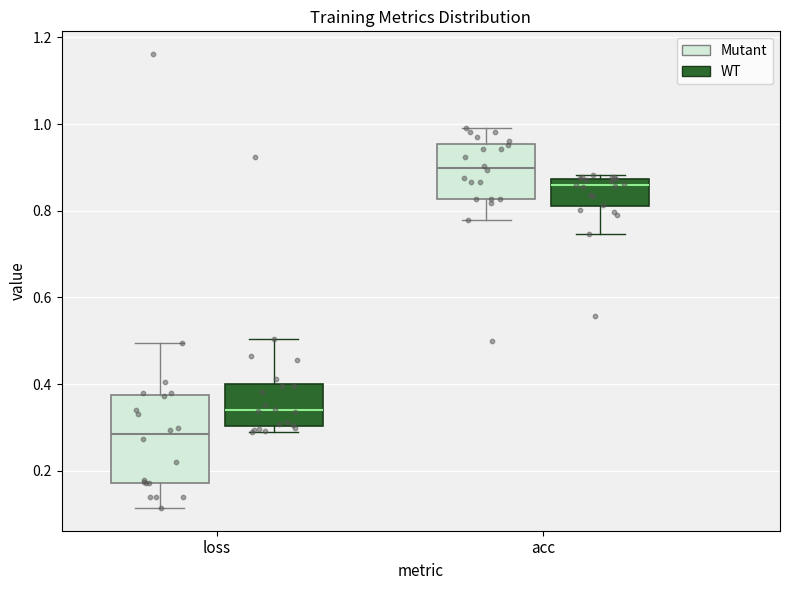

Which box has the lowest median line?

loss (Mutant)